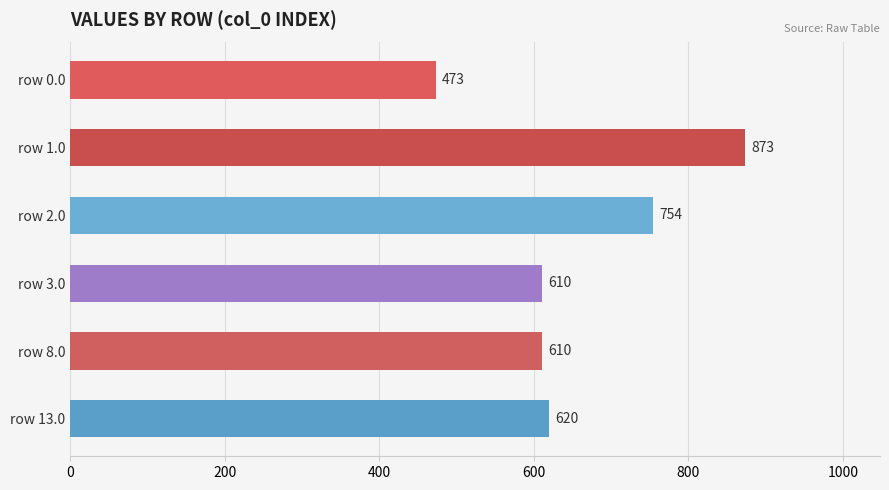

What is the sum of all values?

3941.7